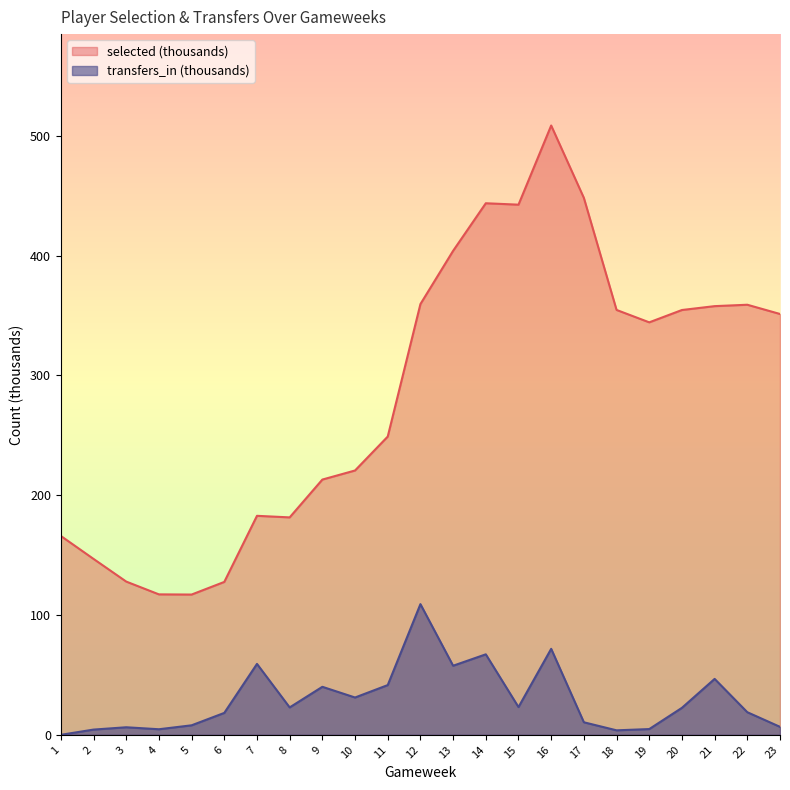

Between 13 and 18, which series saw the biggest shift?

transfers_in (thousands)